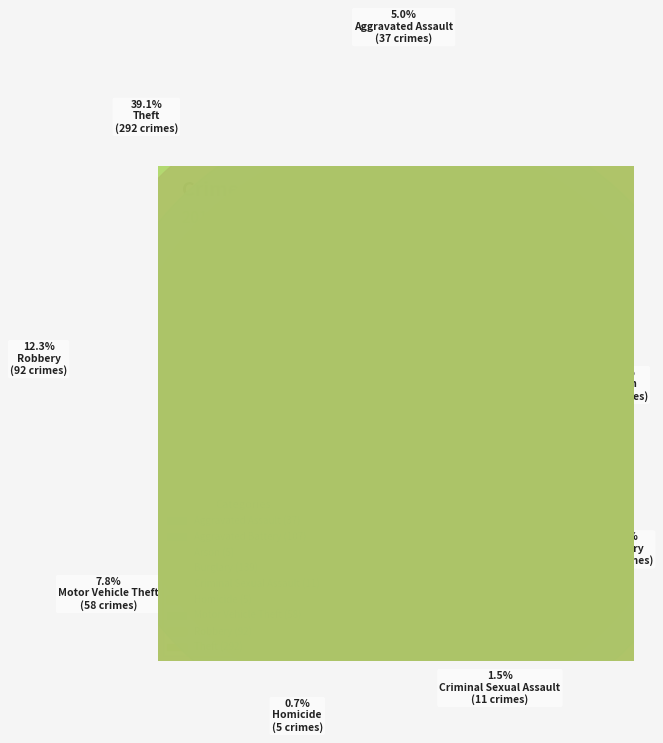

Between Theft and Robbery, which is larger?

Theft